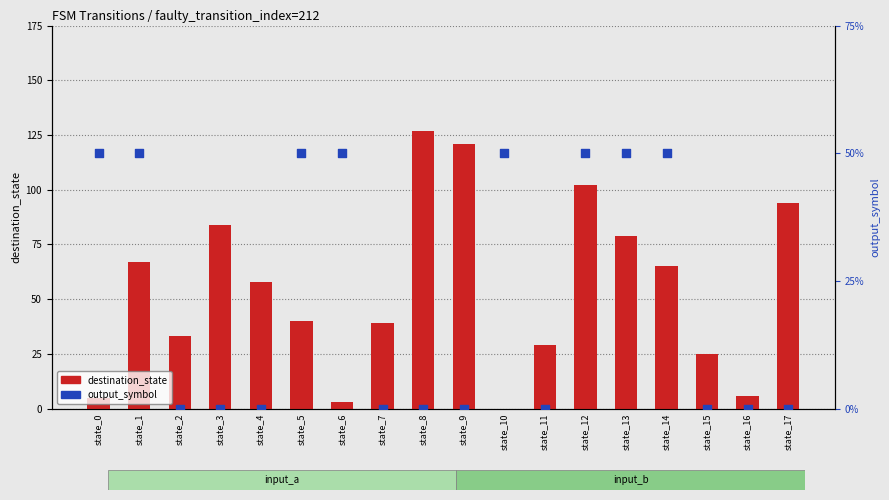

Which series contains the lowest Y value?

destination_state